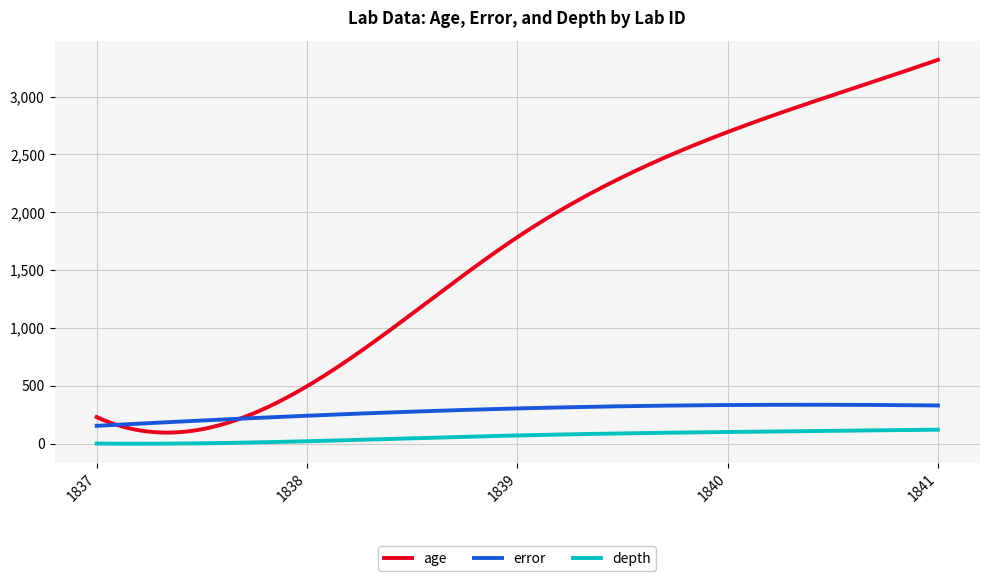

Which series has the largest total across all categories?

age